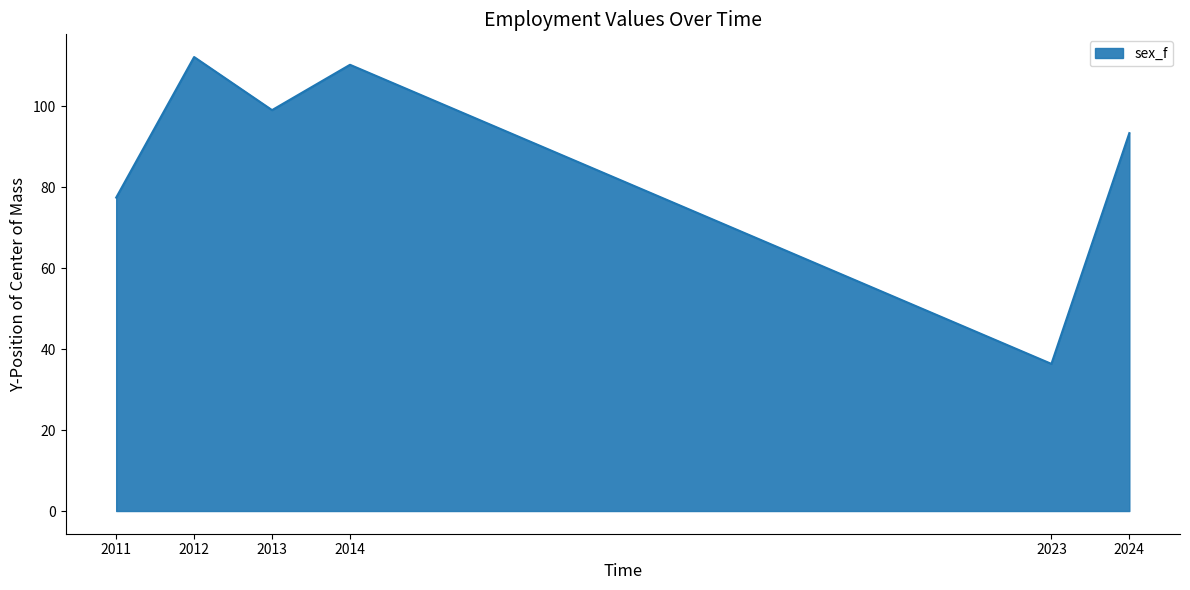

What is the greatest value displayed?

112.1